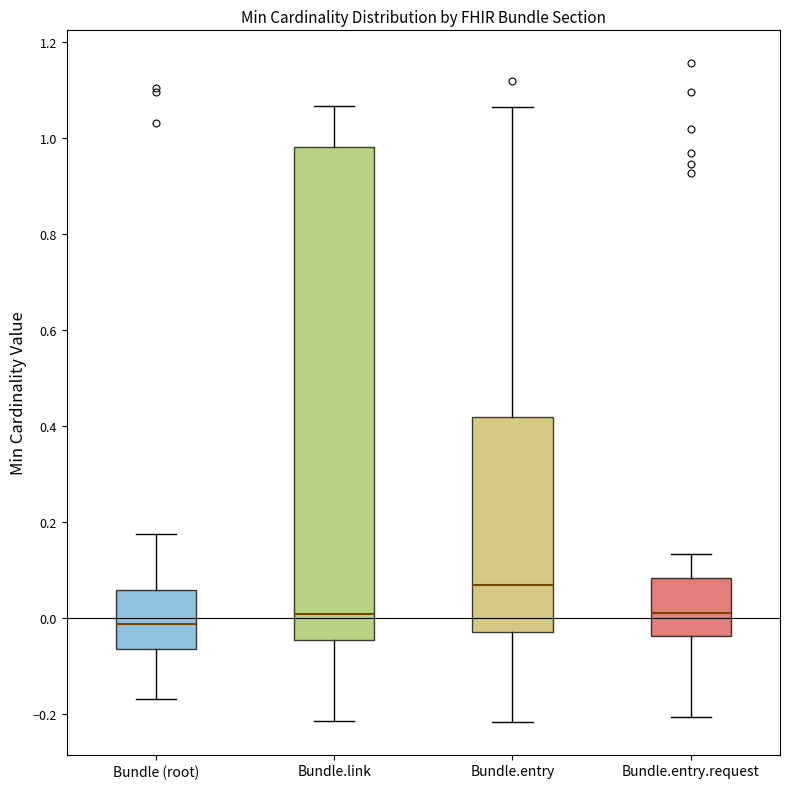

Reading left to right, read every box against the y-axis: the position of its median line, the range the box covers, and the ends of its whiskers. The values are not printed on the chart, so give them approximately, as read against the axis.

Bundle (root): median -0.02, box -0.06 to 0.06, whiskers -0.16 to 0.18
Bundle.link: median 0.00, box -0.04 to 0.98, whiskers -0.22 to 1.06
Bundle.entry: median 0.06, box -0.04 to 0.42, whiskers -0.22 to 1.06
Bundle.entry.request: median 0.00, box -0.04 to 0.08, whiskers -0.20 to 0.14